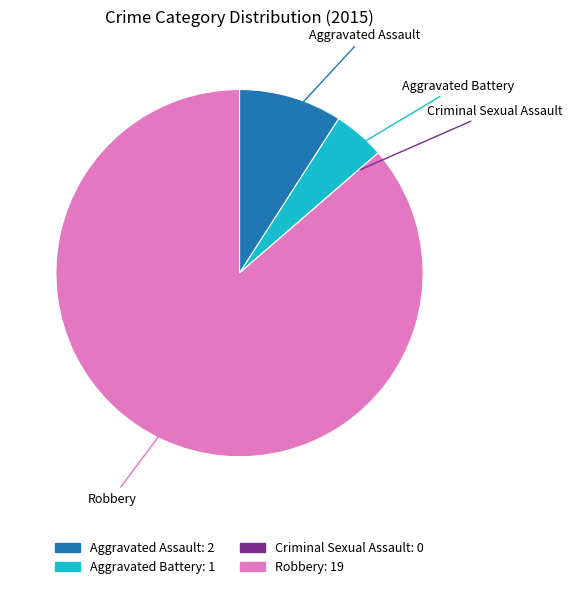

Is the sum of Aggravated Battery and Aggravated Assault greater than half?

No